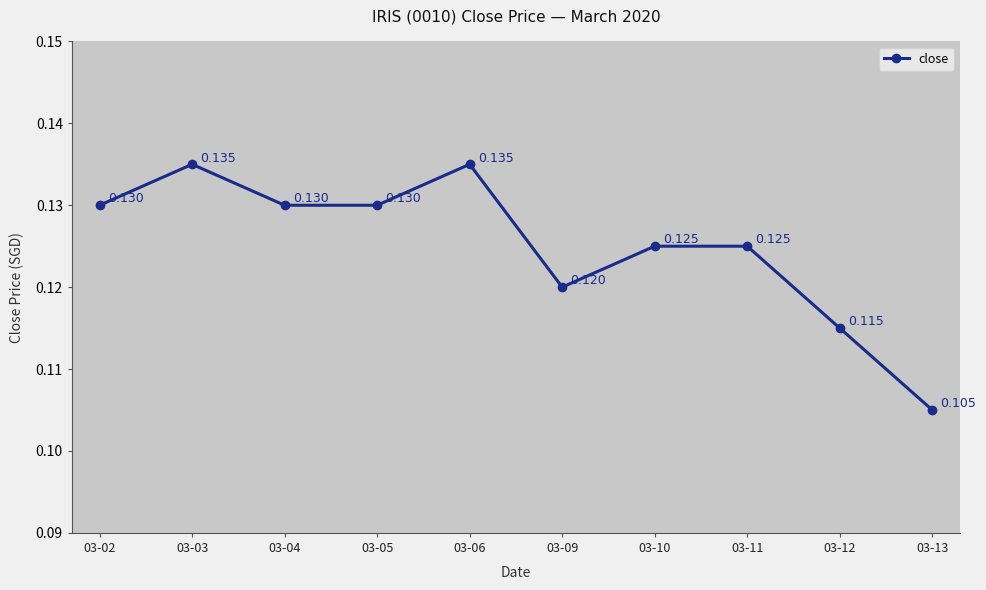

List the labels in order of value, largest first.

03-03, 03-06, 03-02, 03-04, 03-05, 03-10, 03-11, 03-09, 03-12, 03-13